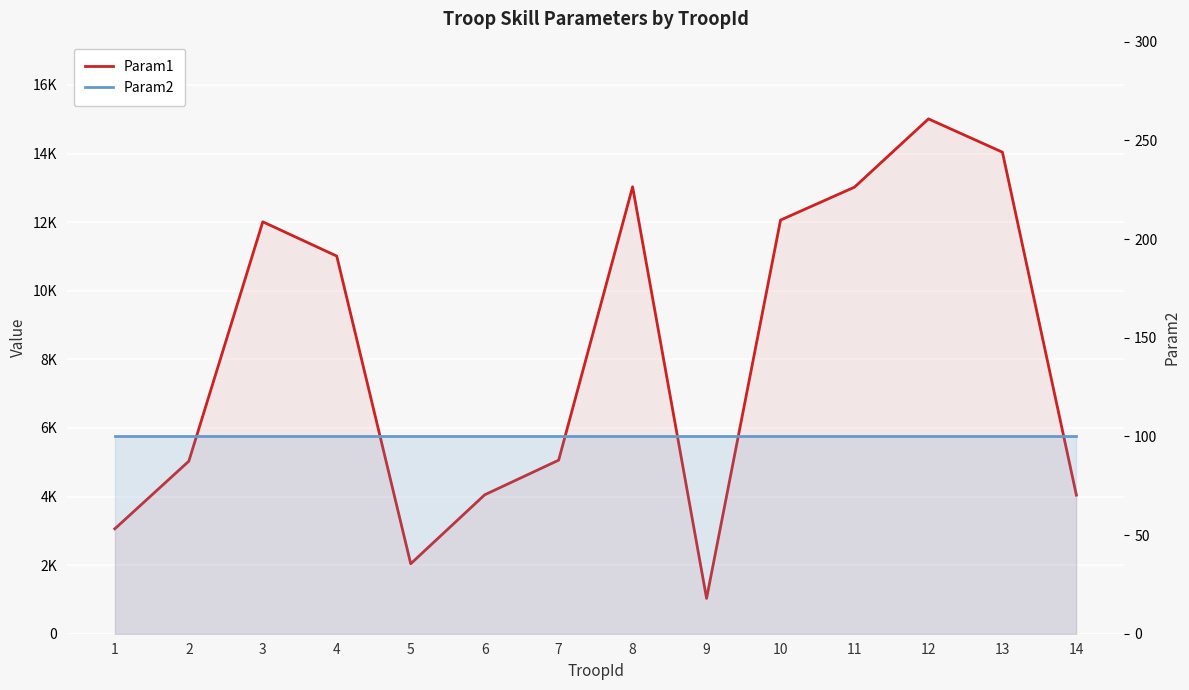

The Param1 series shows 8948 at 7. True or false?

False